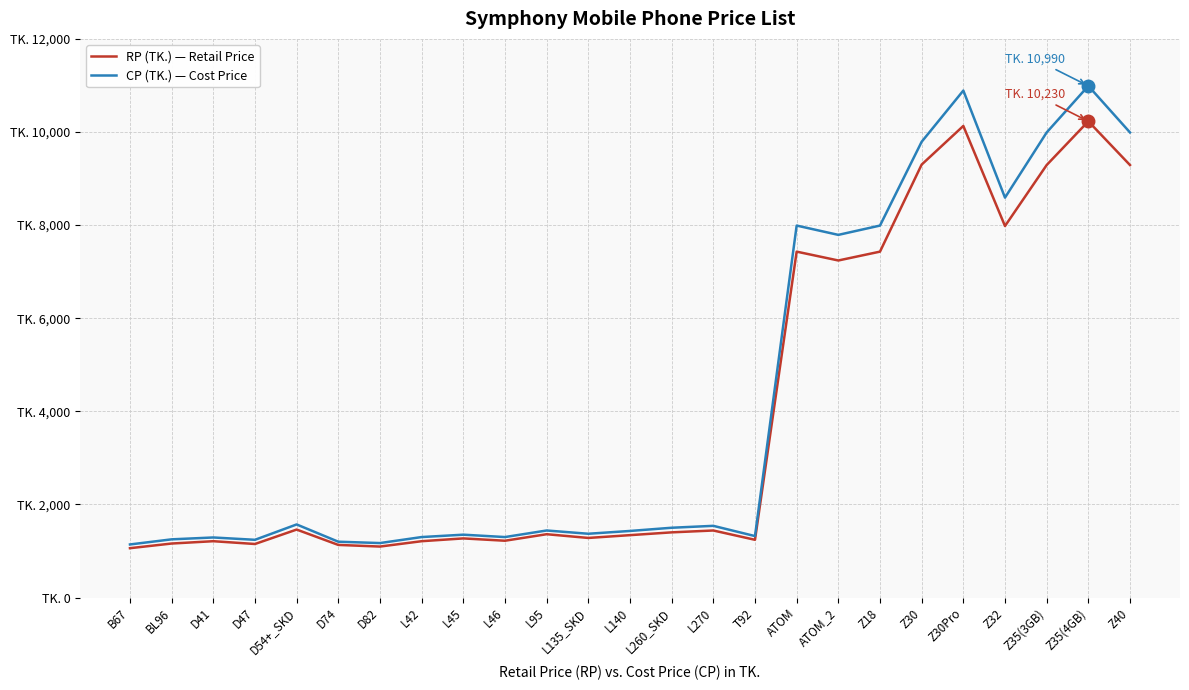

What position from the left is ATOM_2?

18